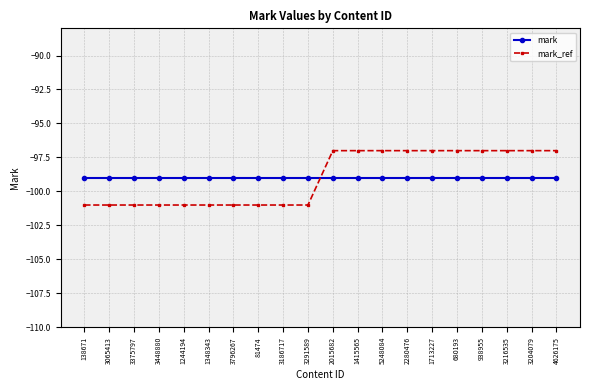

How many times do mark_ref and mark cross each other?

1